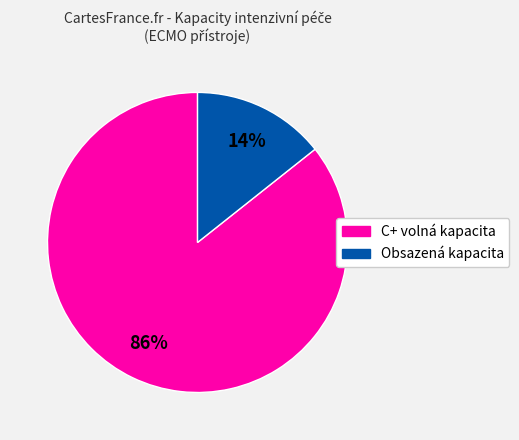

Is there any slice that represents more than half of the pie?

Yes